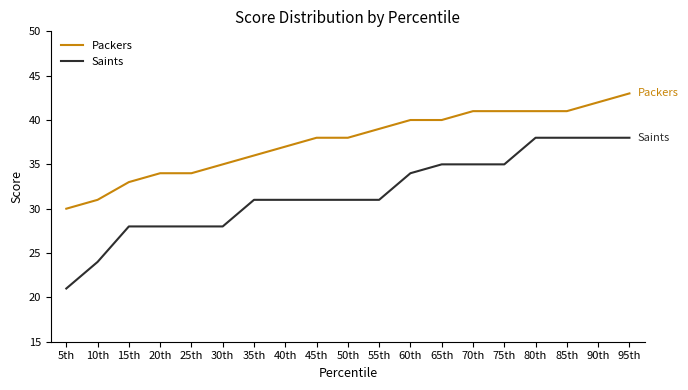

Reading left to right, transcribe all the data shown in this chart.

Packers: 5th=30	10th=31	15th=33	20th=34	25th=34	30th=35	35th=36	40th=37	45th=38	50th=38	55th=39	60th=40	65th=40	70th=41	75th=41	80th=41	85th=41	90th=42	95th=43
Saints: 5th=21	10th=24	15th=28	20th=28	25th=28	30th=28	35th=31	40th=31	45th=31	50th=31	55th=31	60th=34	65th=35	70th=35	75th=35	80th=38	85th=38	90th=38	95th=38